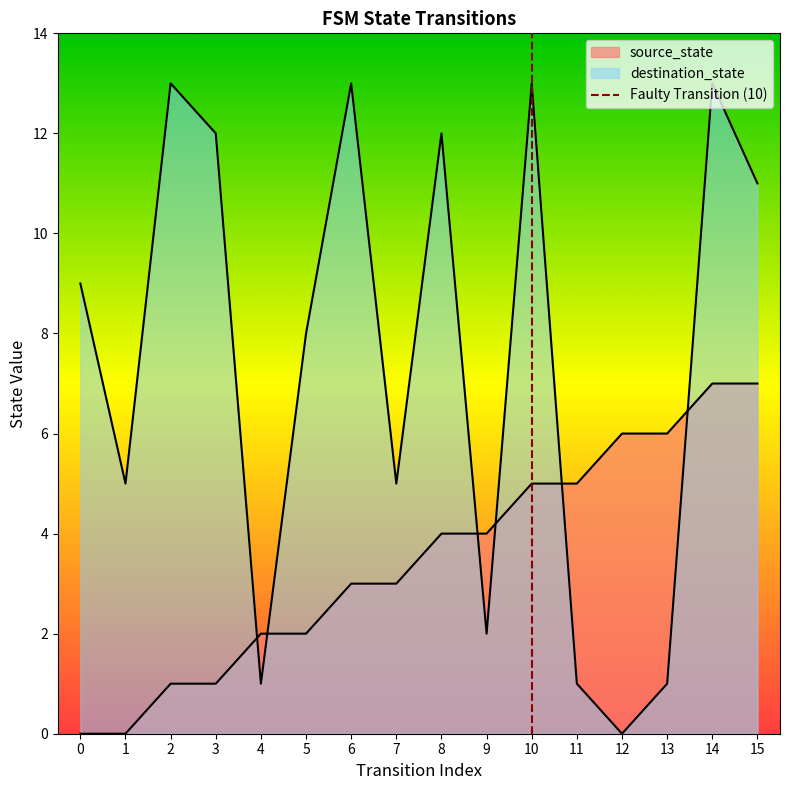

The chart shows a value of 0 at 10. True or false?

True